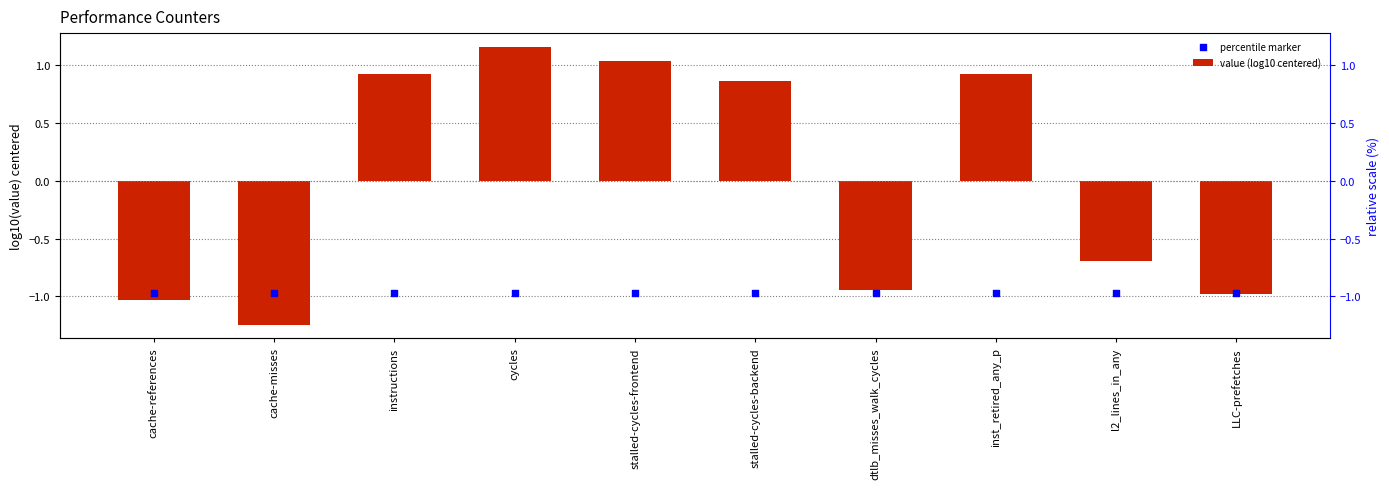

Which series has the largest Y range (max minus min)?

value (log10 centered)